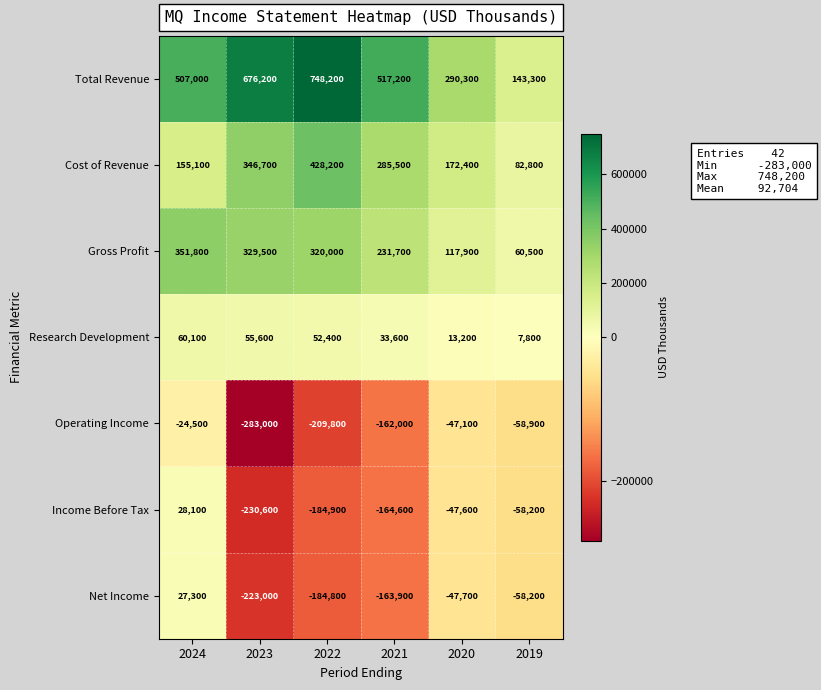

Which series has the widest spread of values?

Total Revenue